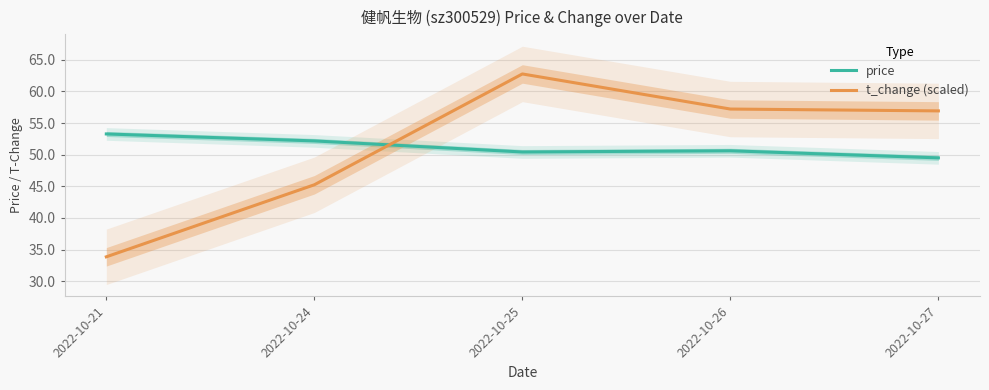

What is the total value across all series at 2022-10-27?

106.4